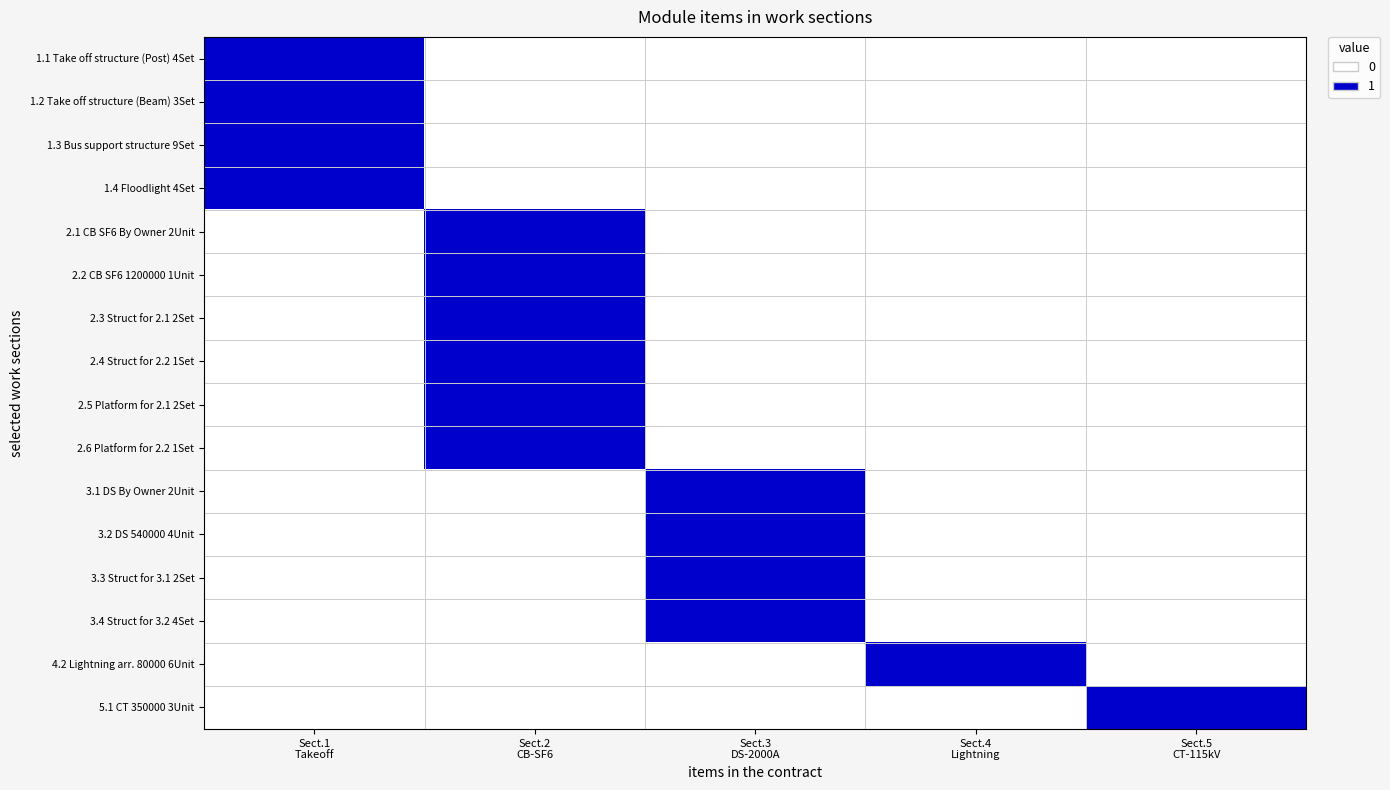

Reading left to right, transcribe all the data shown in this chart.

1.1 Take off structure (Post) 4Set: Sect.1
Takeoff=1	Sect.2
CB-SF6=0	Sect.3
DS-2000A=0	Sect.4
Lightning=0	Sect.5
CT-115kV=0
1.2 Take off structure (Beam) 3Set: Sect.1
Takeoff=1	Sect.2
CB-SF6=0	Sect.3
DS-2000A=0	Sect.4
Lightning=0	Sect.5
CT-115kV=0
1.3 Bus support structure 9Set: Sect.1
Takeoff=1	Sect.2
CB-SF6=0	Sect.3
DS-2000A=0	Sect.4
Lightning=0	Sect.5
CT-115kV=0
1.4 Floodlight 4Set: Sect.1
Takeoff=1	Sect.2
CB-SF6=0	Sect.3
DS-2000A=0	Sect.4
Lightning=0	Sect.5
CT-115kV=0
2.1 CB SF6 By Owner 2Unit: Sect.1
Takeoff=0	Sect.2
CB-SF6=1	Sect.3
DS-2000A=0	Sect.4
Lightning=0	Sect.5
CT-115kV=0
2.2 CB SF6 1200000 1Unit: Sect.1
Takeoff=0	Sect.2
CB-SF6=1	Sect.3
DS-2000A=0	Sect.4
Lightning=0	Sect.5
CT-115kV=0
2.3 Struct for 2.1 2Set: Sect.1
Takeoff=0	Sect.2
CB-SF6=1	Sect.3
DS-2000A=0	Sect.4
Lightning=0	Sect.5
CT-115kV=0
2.4 Struct for 2.2 1Set: Sect.1
Takeoff=0	Sect.2
CB-SF6=1	Sect.3
DS-2000A=0	Sect.4
Lightning=0	Sect.5
CT-115kV=0
2.5 Platform for 2.1 2Set: Sect.1
Takeoff=0	Sect.2
CB-SF6=1	Sect.3
DS-2000A=0	Sect.4
Lightning=0	Sect.5
CT-115kV=0
2.6 Platform for 2.2 1Set: Sect.1
Takeoff=0	Sect.2
CB-SF6=1	Sect.3
DS-2000A=0	Sect.4
Lightning=0	Sect.5
CT-115kV=0
3.1 DS By Owner 2Unit: Sect.1
Takeoff=0	Sect.2
CB-SF6=0	Sect.3
DS-2000A=1	Sect.4
Lightning=0	Sect.5
CT-115kV=0
3.2 DS 540000 4Unit: Sect.1
Takeoff=0	Sect.2
CB-SF6=0	Sect.3
DS-2000A=1	Sect.4
Lightning=0	Sect.5
CT-115kV=0
3.3 Struct for 3.1 2Set: Sect.1
Takeoff=0	Sect.2
CB-SF6=0	Sect.3
DS-2000A=1	Sect.4
Lightning=0	Sect.5
CT-115kV=0
3.4 Struct for 3.2 4Set: Sect.1
Takeoff=0	Sect.2
CB-SF6=0	Sect.3
DS-2000A=1	Sect.4
Lightning=0	Sect.5
CT-115kV=0
4.2 Lightning arr. 80000 6Unit: Sect.1
Takeoff=0	Sect.2
CB-SF6=0	Sect.3
DS-2000A=0	Sect.4
Lightning=1	Sect.5
CT-115kV=0
5.1 CT 350000 3Unit: Sect.1
Takeoff=0	Sect.2
CB-SF6=0	Sect.3
DS-2000A=0	Sect.4
Lightning=0	Sect.5
CT-115kV=1